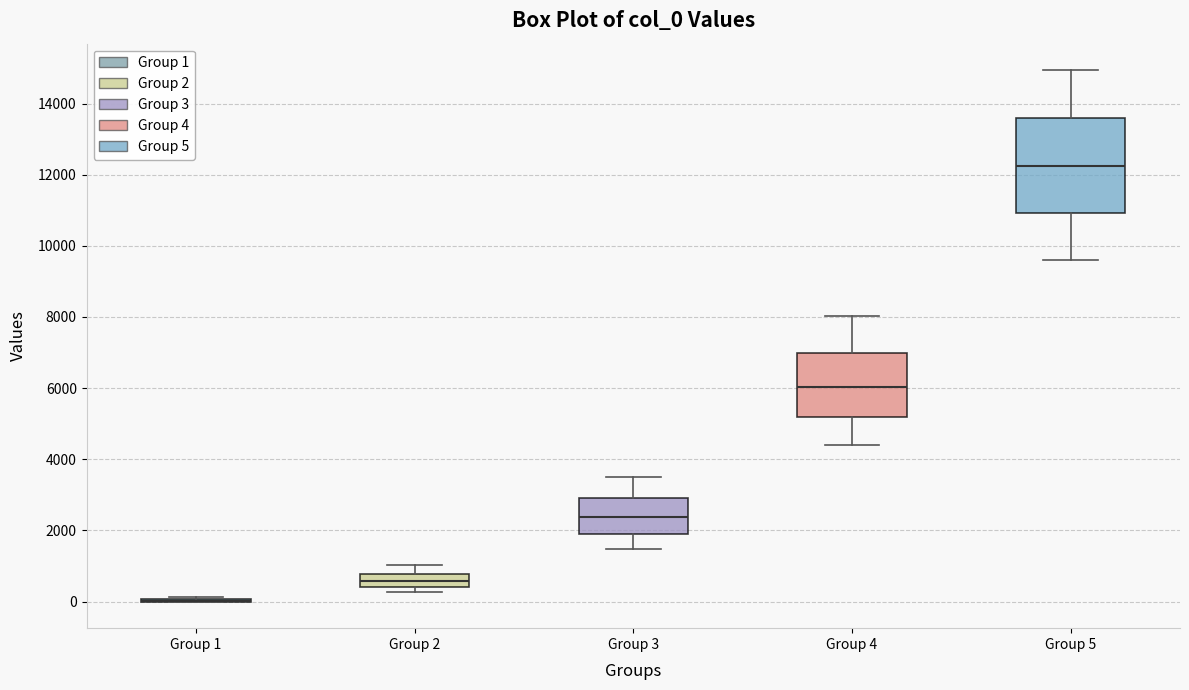

Comparing the boxes themselves (not the whiskers), which one is the tallest?

Group 5